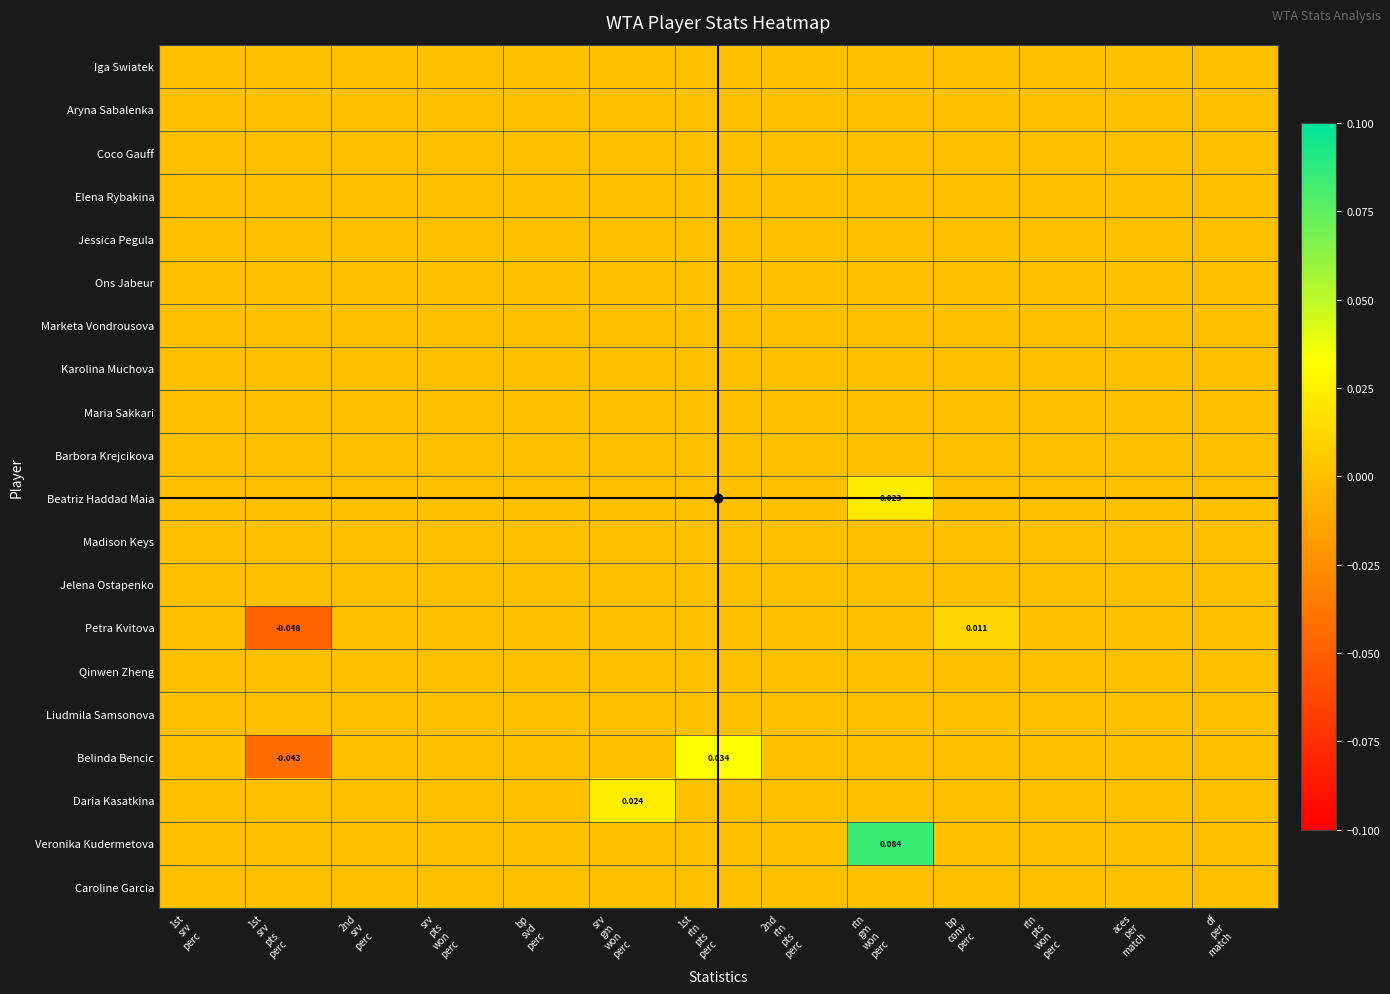

Is it true that Maria Sakkari equals 0.0 at 1st rtn pts perc?

True